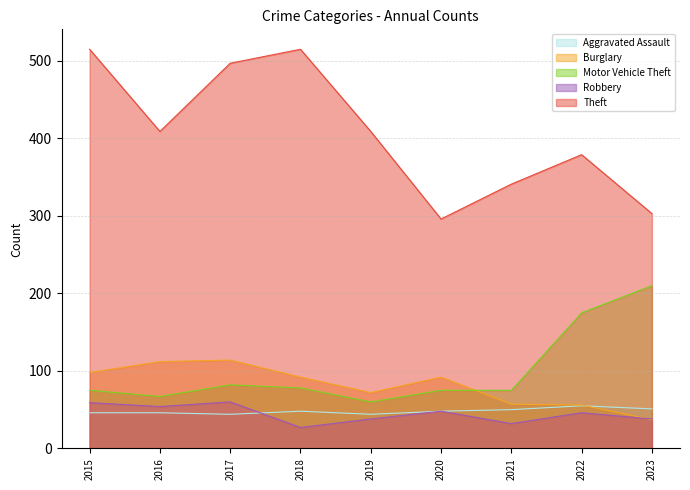

Is the value of Theft at 2023 greater than the value of Burglary at 2019?

Yes